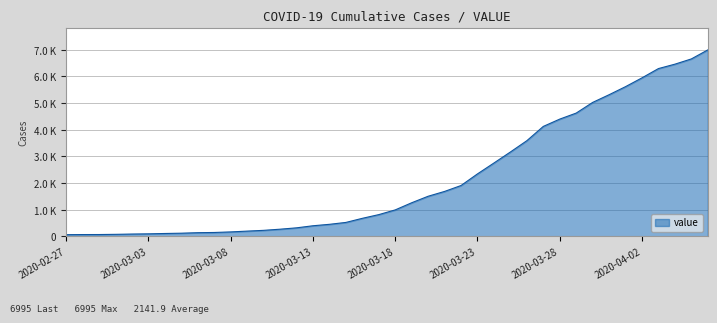

Reading left to right, what are all the values shown in this chart?

64	68	69	76	87	95	108	119	138	146	167	197	226	269	320	398	452	523	677	816	993	1261	1505	1686	1908	2344	2752	3165	3589	4125	4399	4625	5025	5314	5617	5947	6295	6460	6657	6995